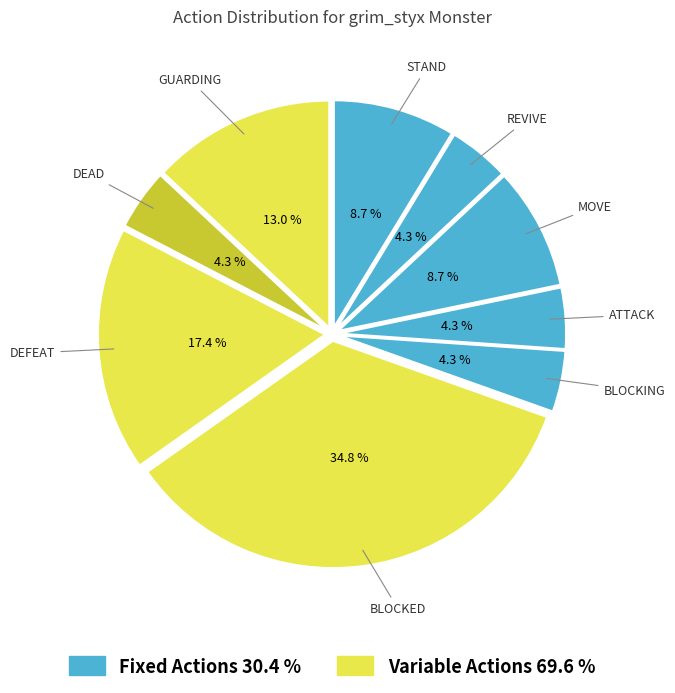

How many slices are in this pie chart?

9